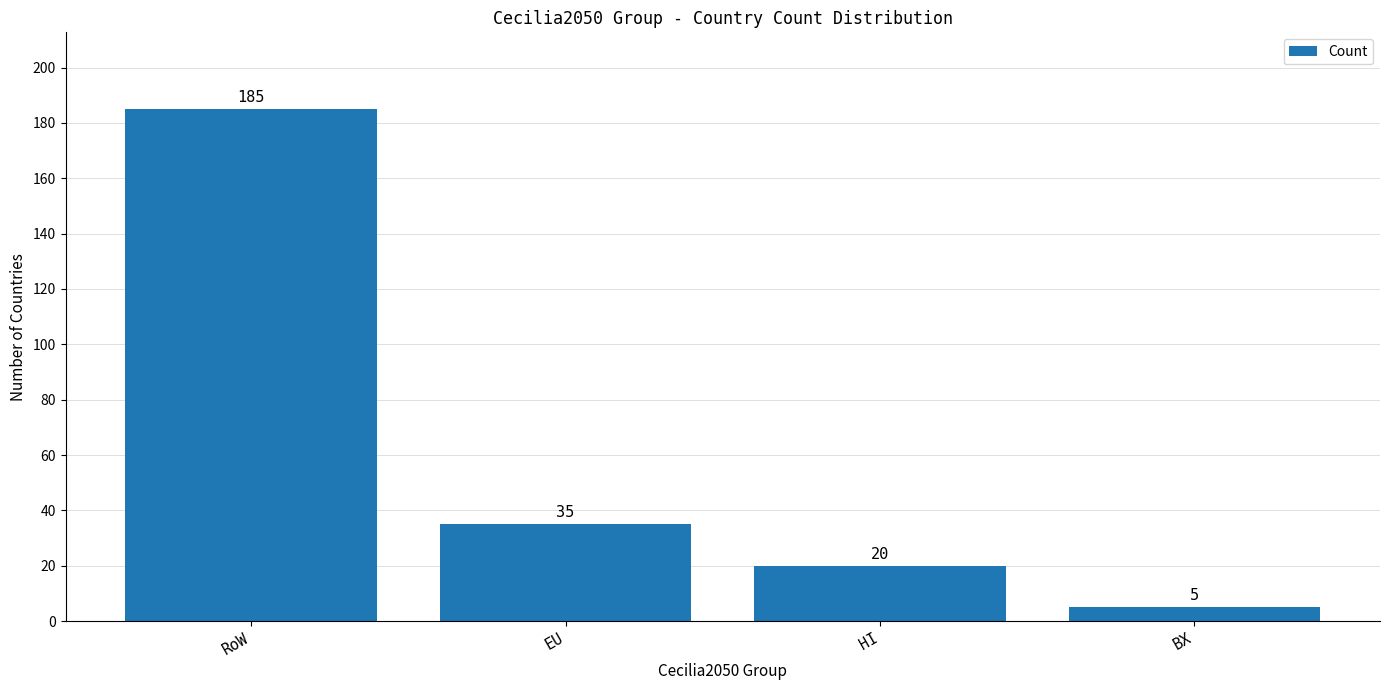

The value at HI is 20. True or false?

True